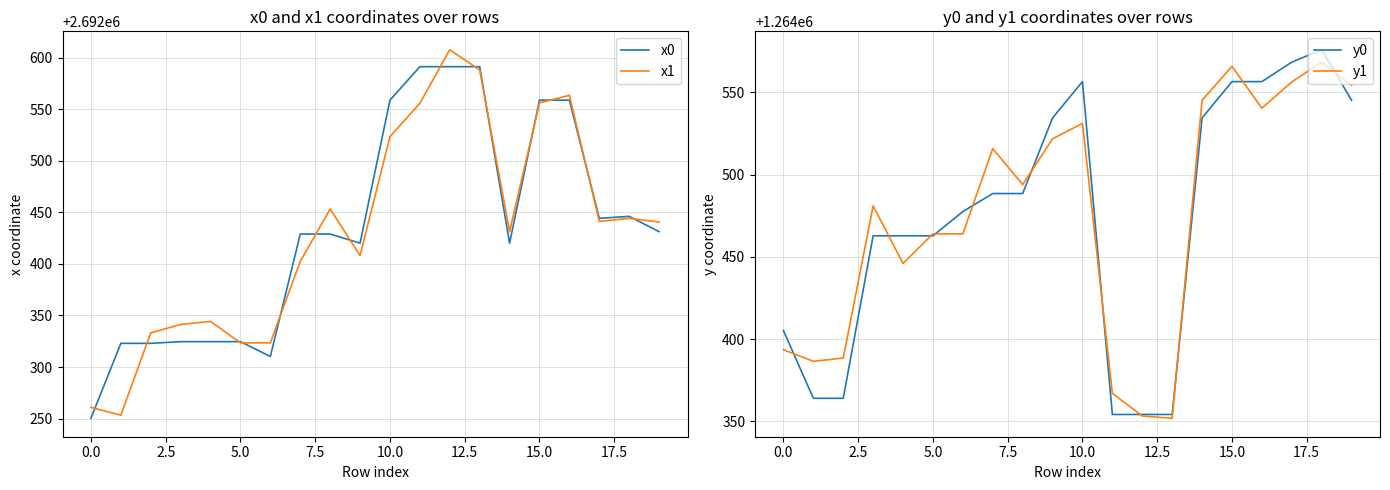

How many data points does each series have?

20